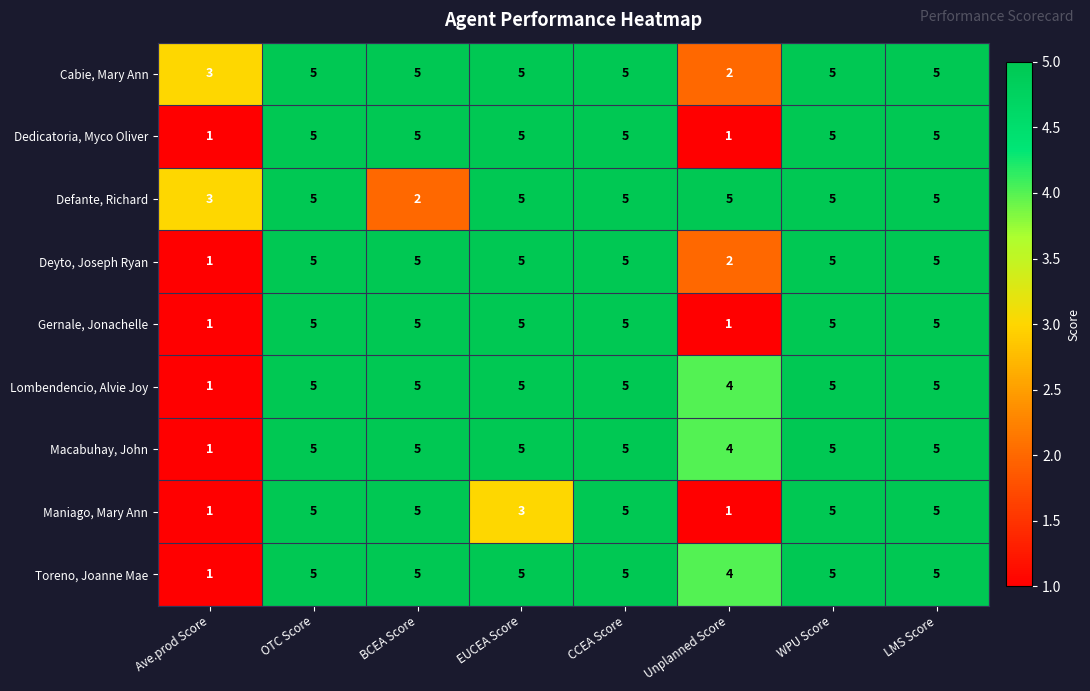

What is the average value of the Cabie, Mary Ann series?

4